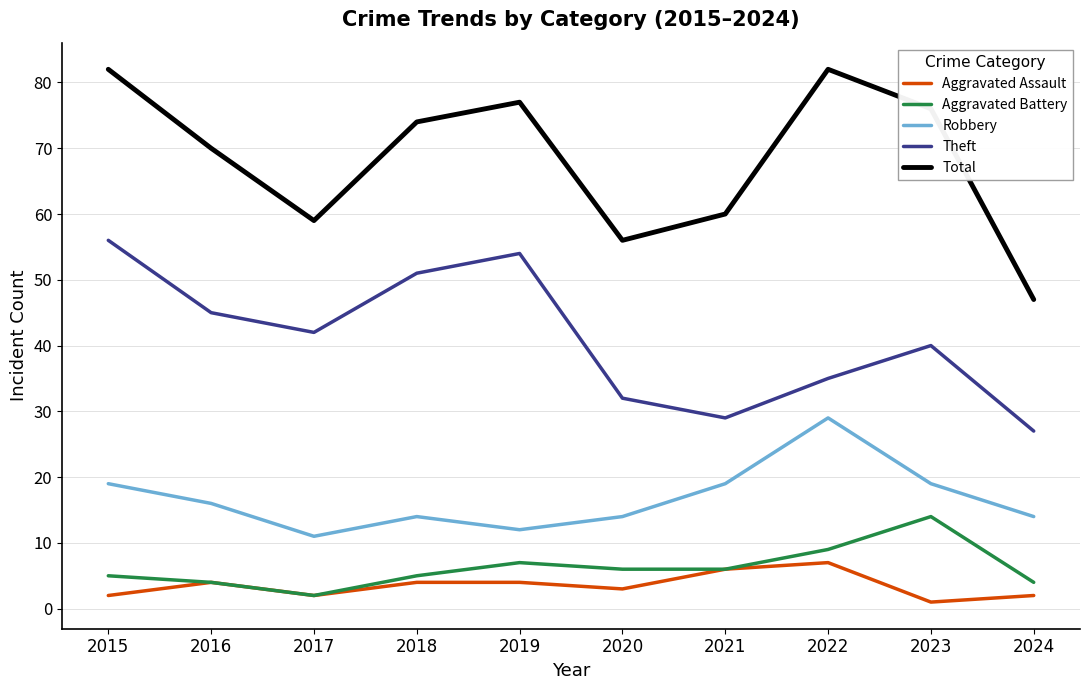

List the series in order of their peak value, highest first.

Total, Theft, Robbery, Aggravated Battery, Aggravated Assault